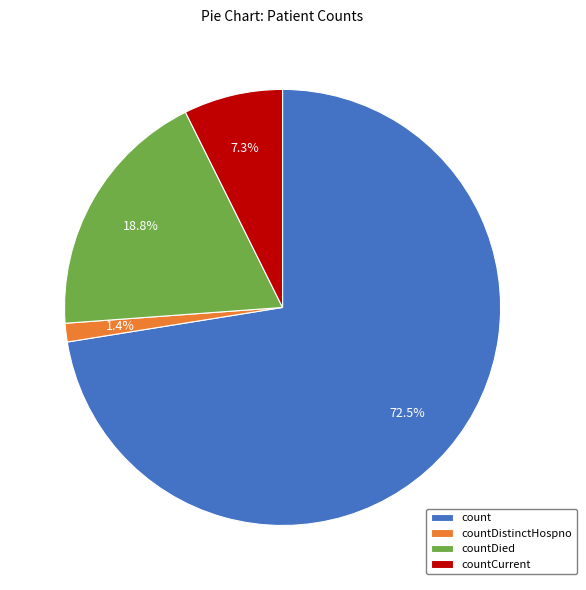

To the nearest percent, what portion does countCurrent represent?

7%